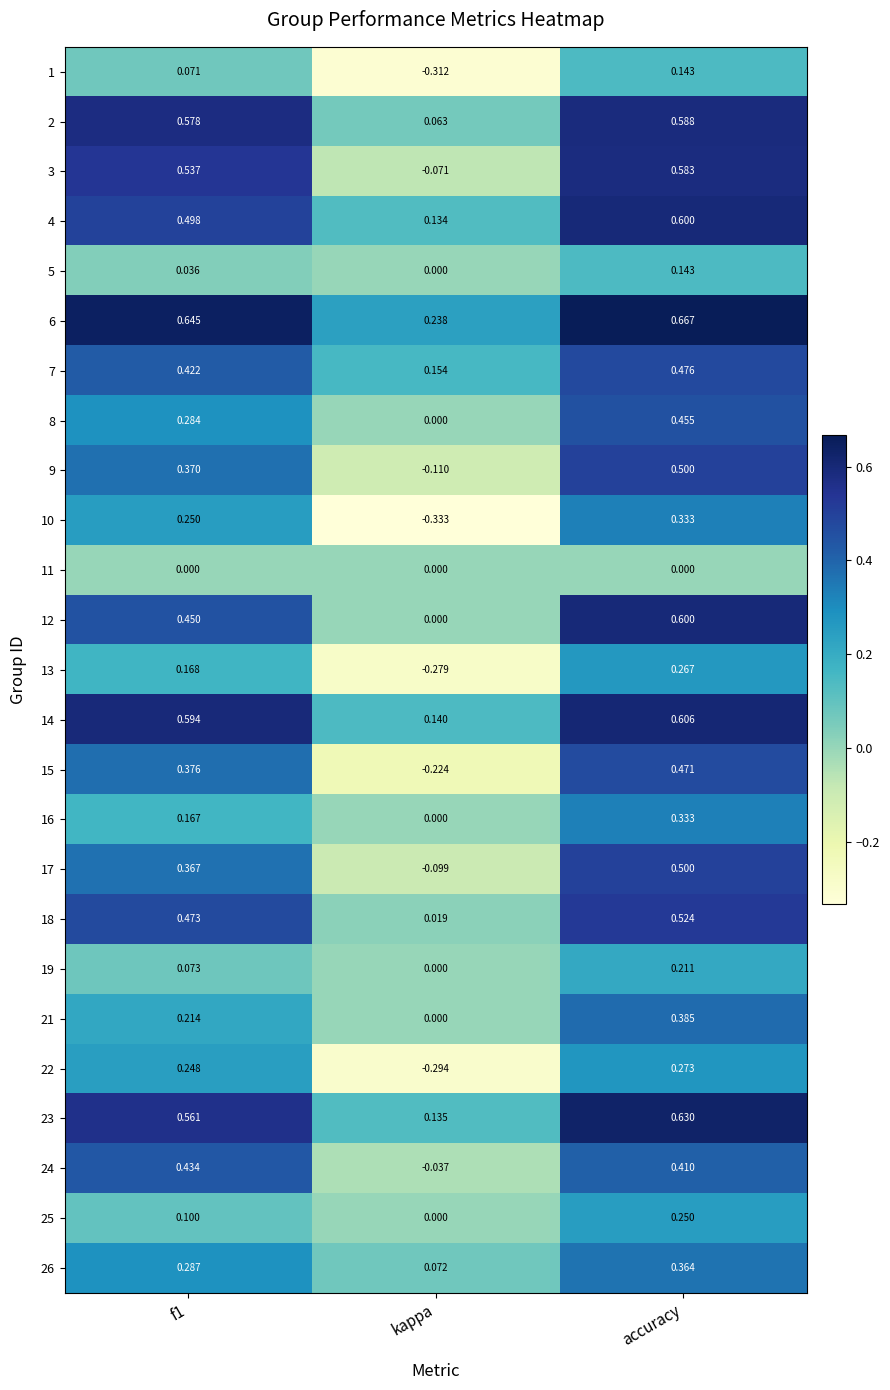

At which category does the chart reach its peak across all series?

accuracy